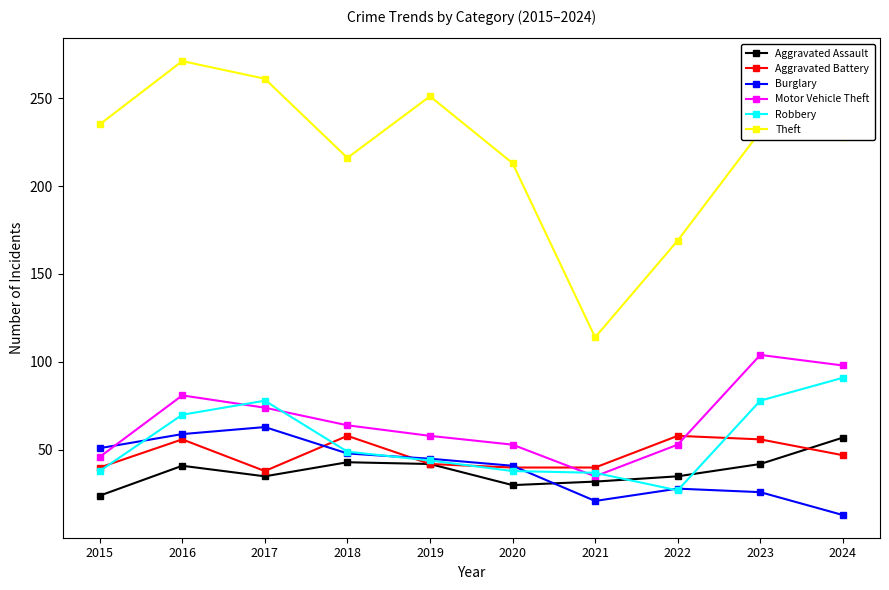

How many values in the Aggravated Assault series are below 41?

5